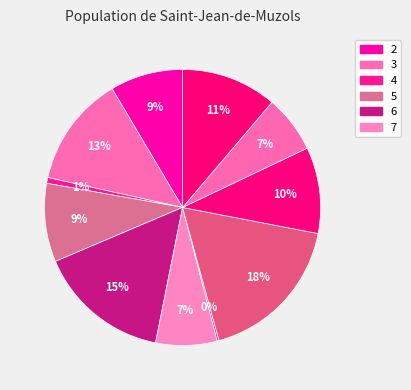

To the nearest percent, what is the average slice percentage?

9%